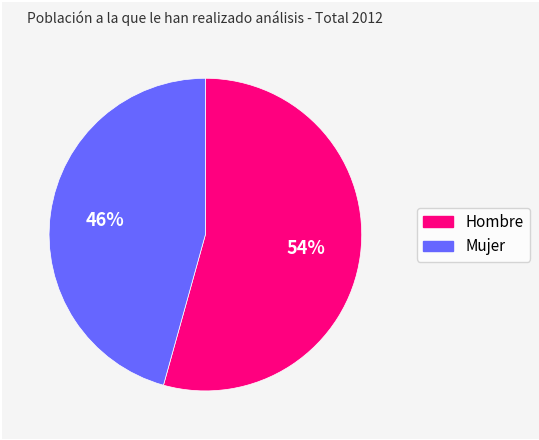

Which category accounts for the majority?

Hombre